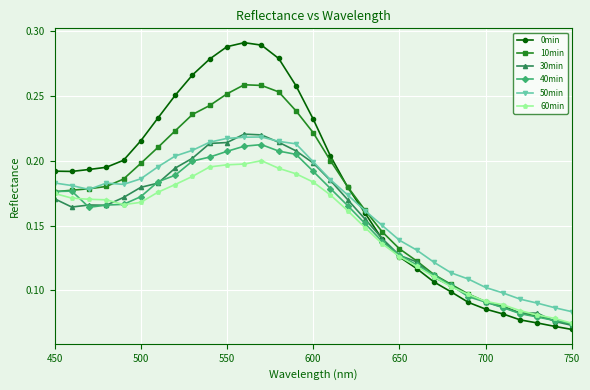

At how many categories does at least one series exceed 0?

31